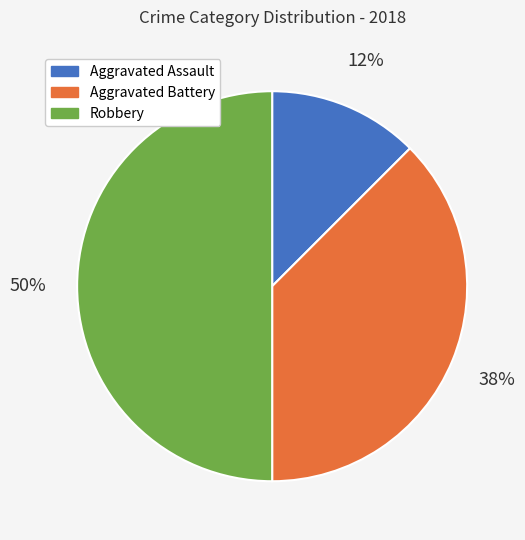

To the nearest percent, what is the combined percentage of Aggravated Assault and Aggravated Battery?

50%